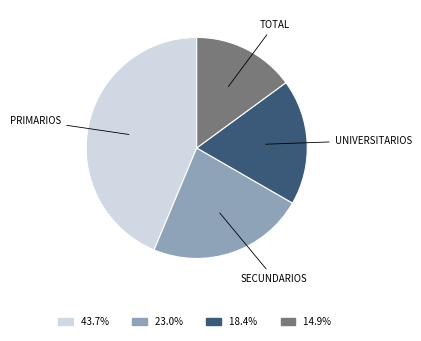

What is the ratio of the value at 14.9% to the value at 23.0%?

0.6